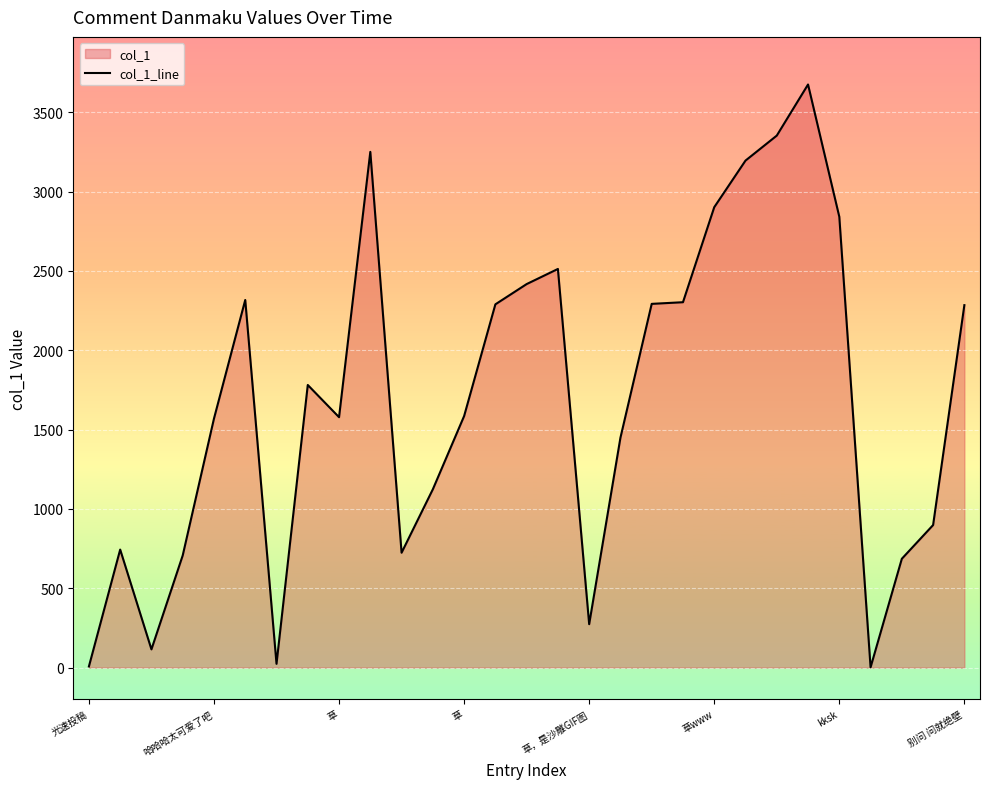

The value at 光速投稿 is 7.2. True or false?

True